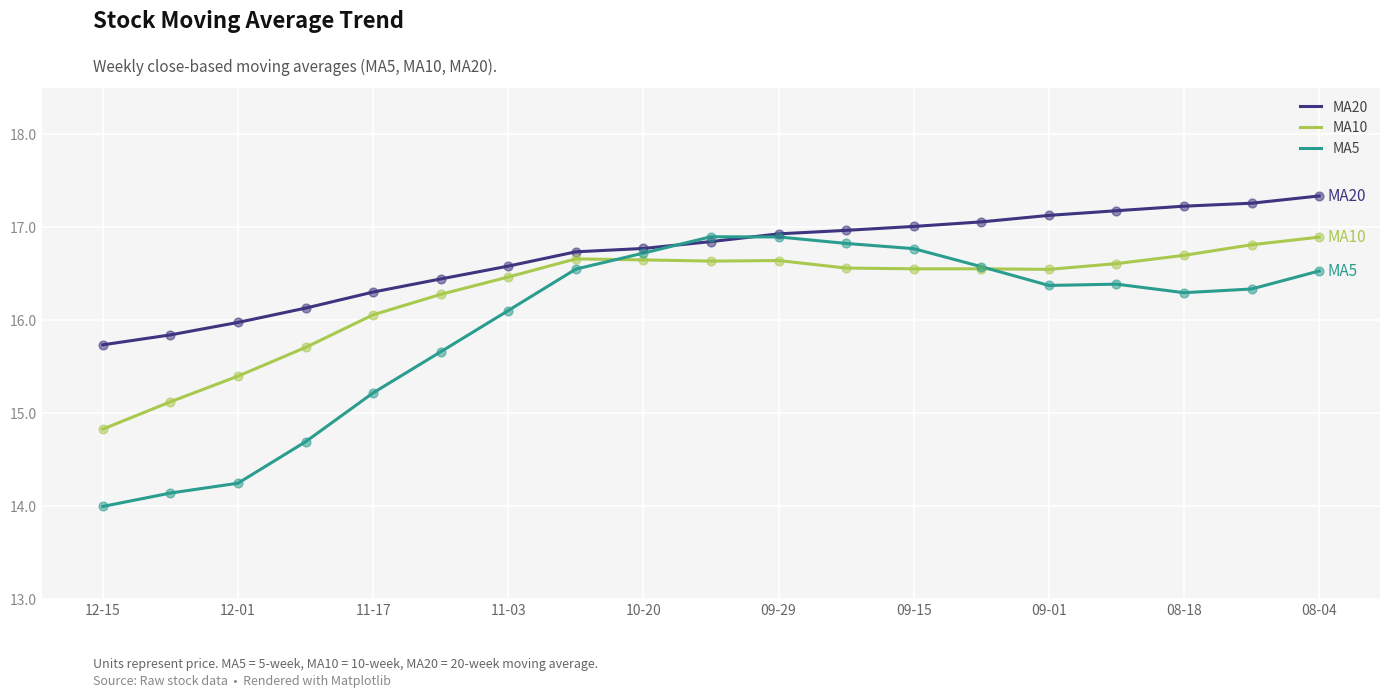

Which series has the widest spread of values?

MA5